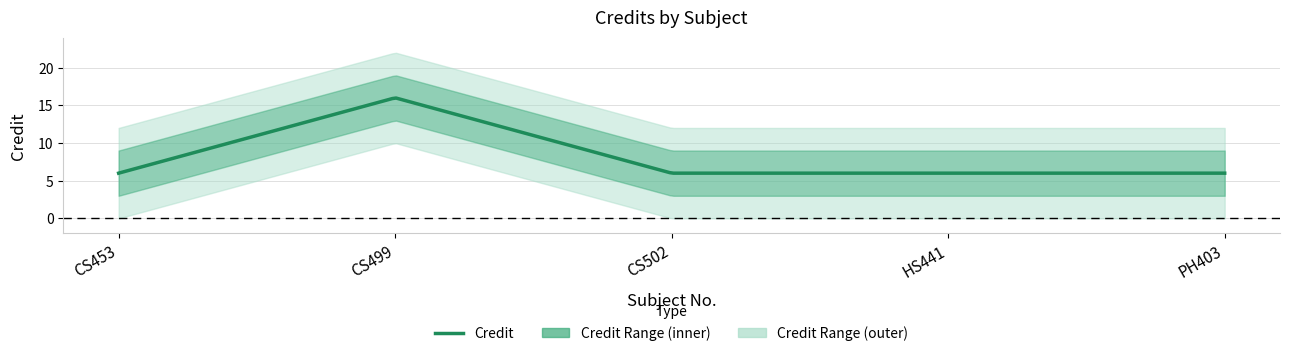

List the labels in order of value, largest first.

CS499, CS453, CS502, HS441, PH403